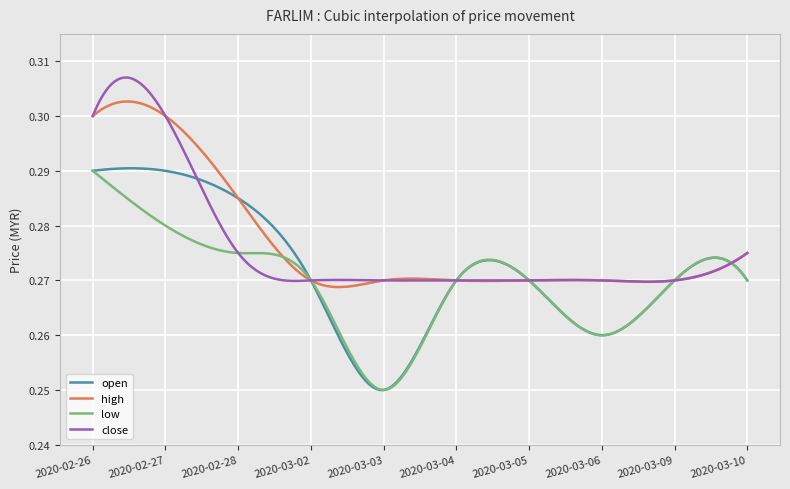

Count the open values in the range 0 to 1.

300